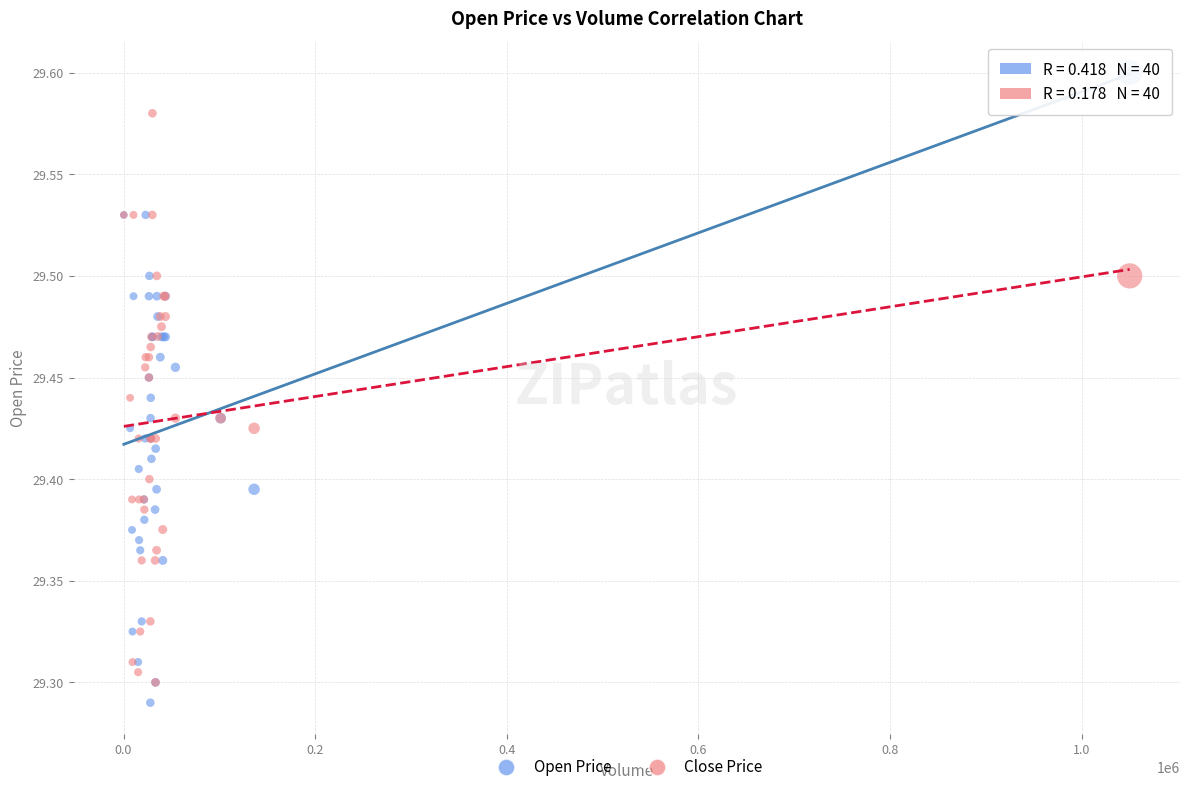

Which series reaches the maximum Y coordinate?

Open Price